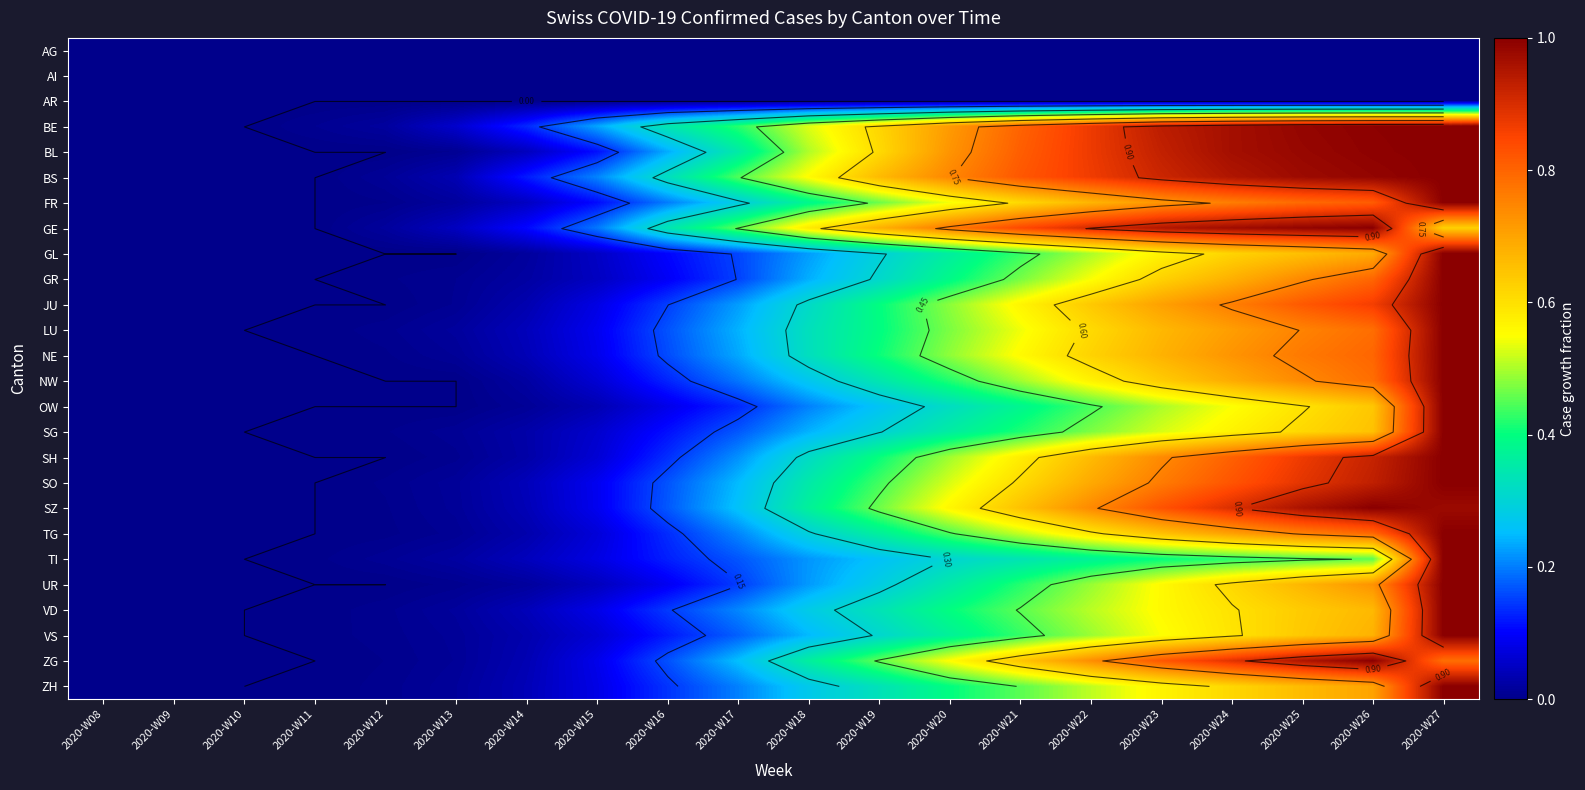

At 2020-W24, list the series in order from smallest to largest.

AG, AI, AR, TI, OW, SG, VS, VD, UR, ZH, GL, GR, NW, TG, LU, NE, JU, FR, SH, SO, ZG, SZ, BS, BE, BL, GE